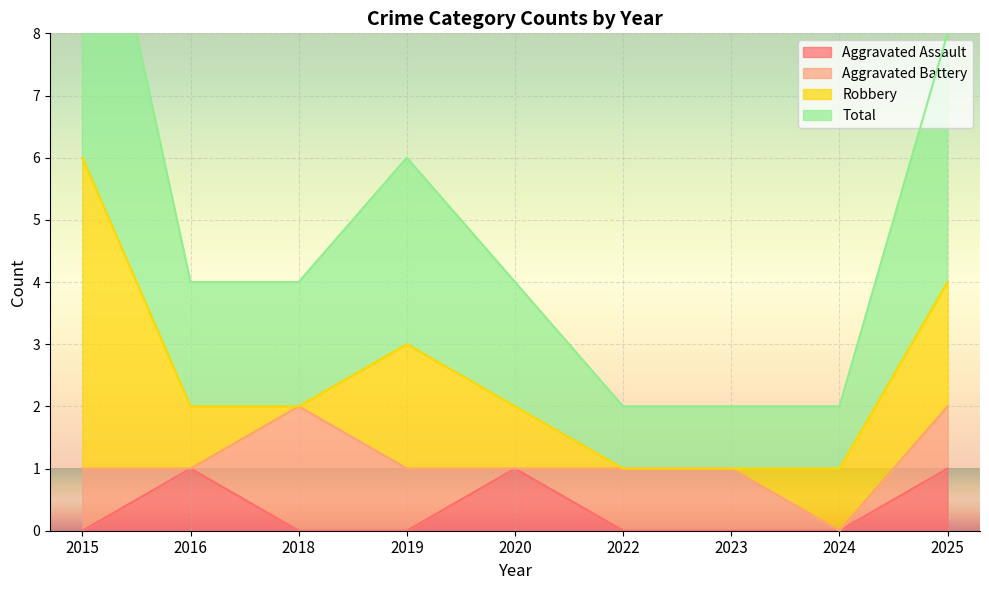

True or false: Aggravated Assault has a value of 0 at 2018.

True